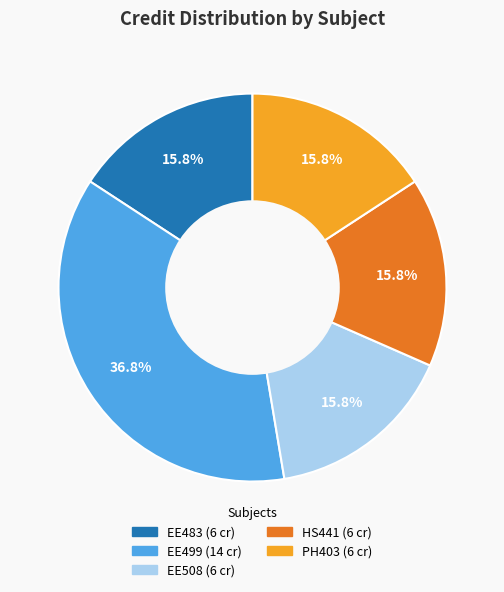

Does any single category account for the majority?

No